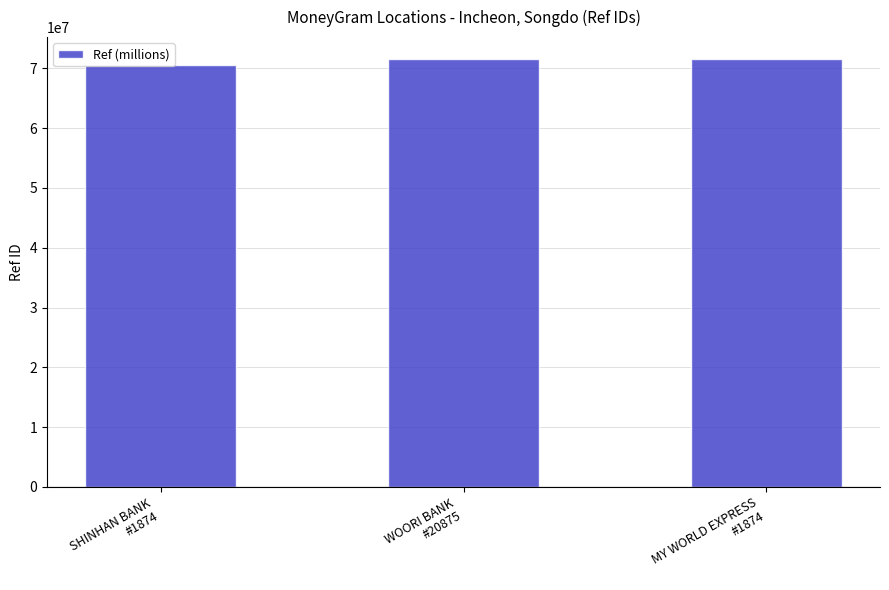

What is the greatest value displayed?

71633998